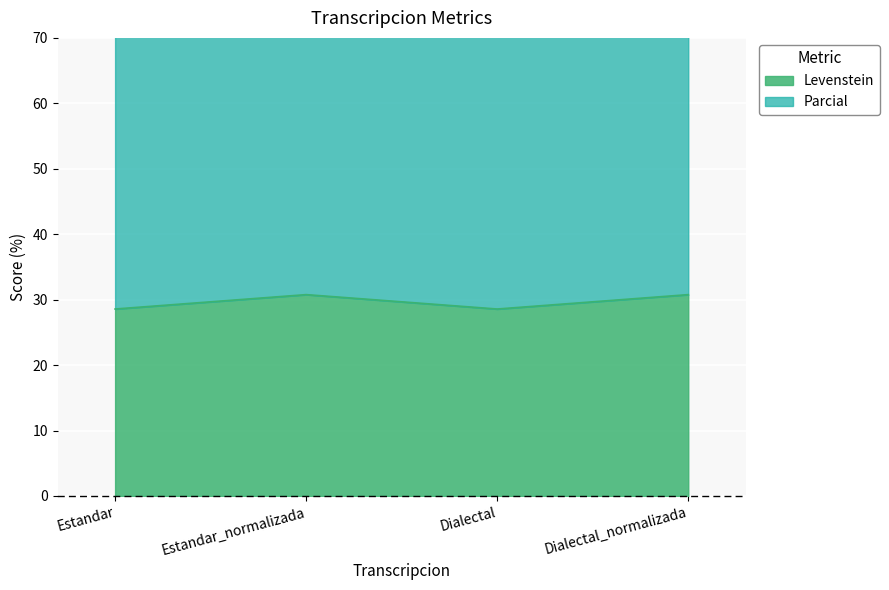

At which label is Levenstein closest to 29?

Estandar